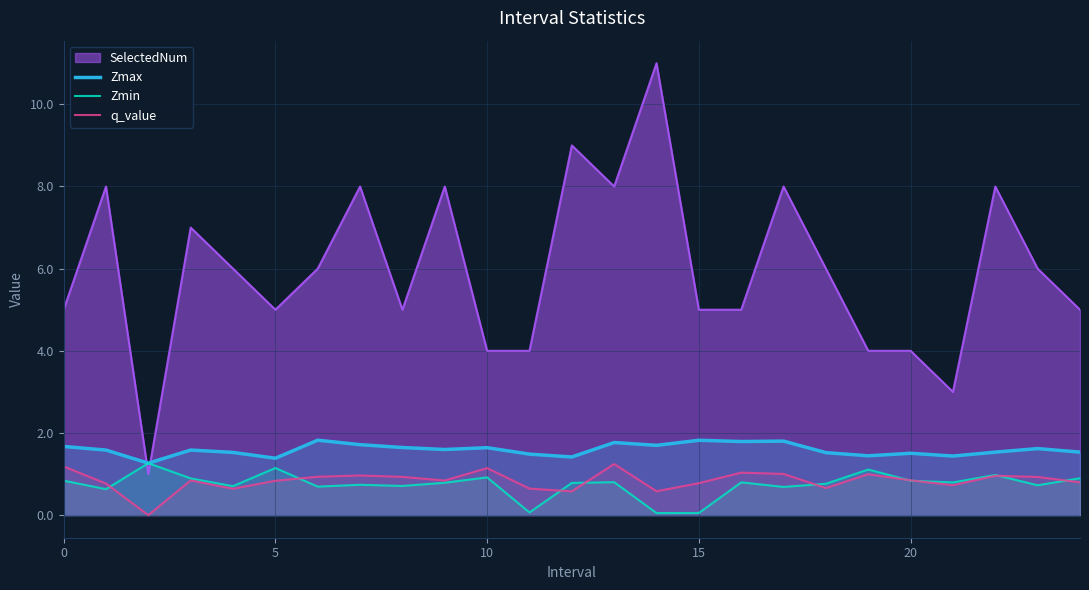

The Zmax series shows 2.5 at 20. True or false?

False